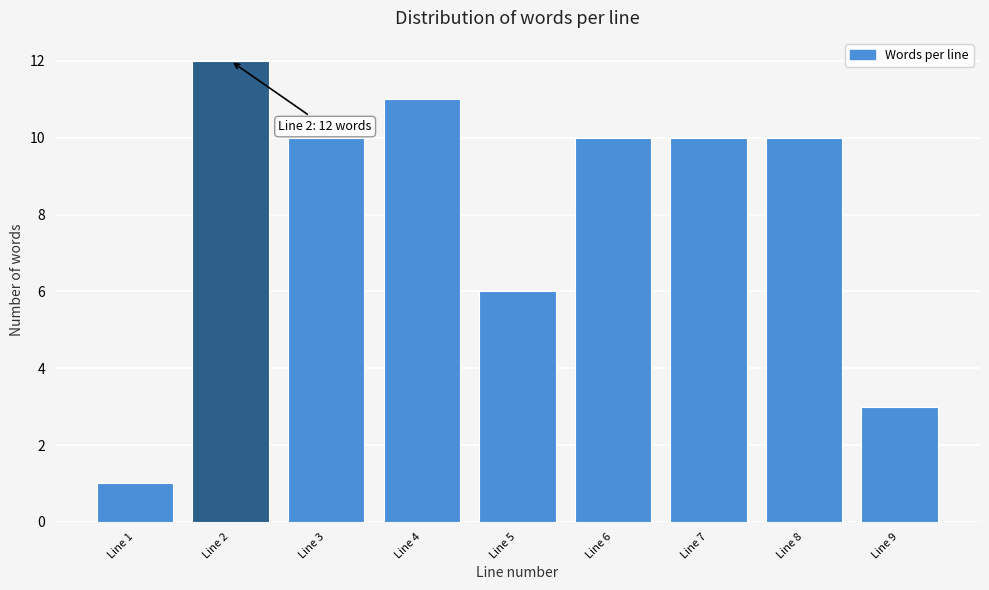

Reading left to right, transcribe all the data shown in this chart.

1	12	10	11	6	10	10	10	3